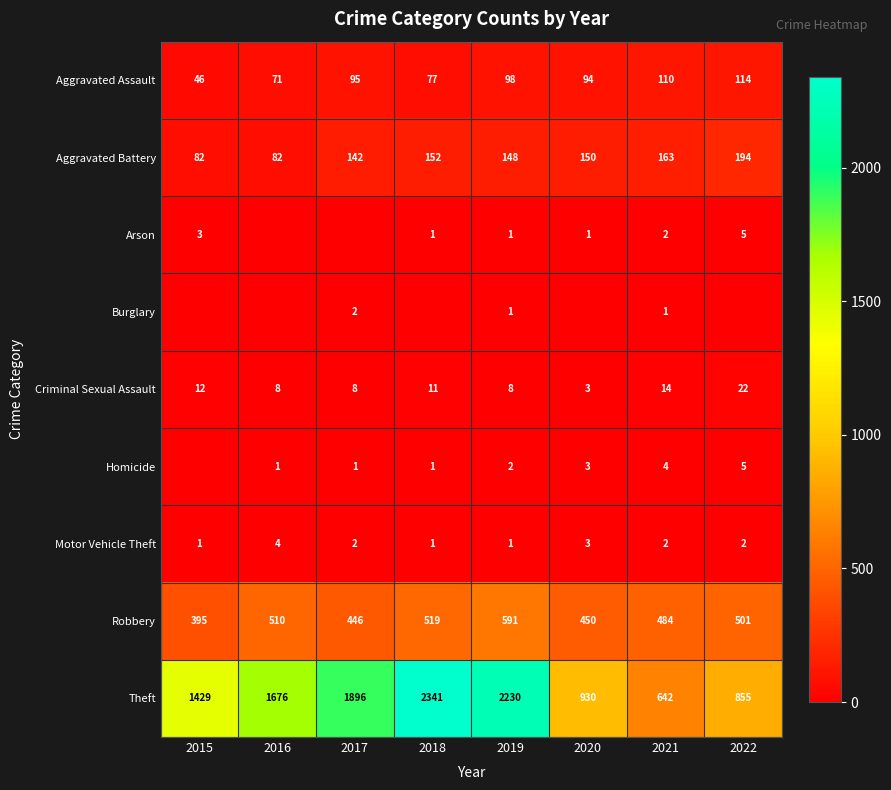

At which label is Aggravated Battery closest to 138?

2017